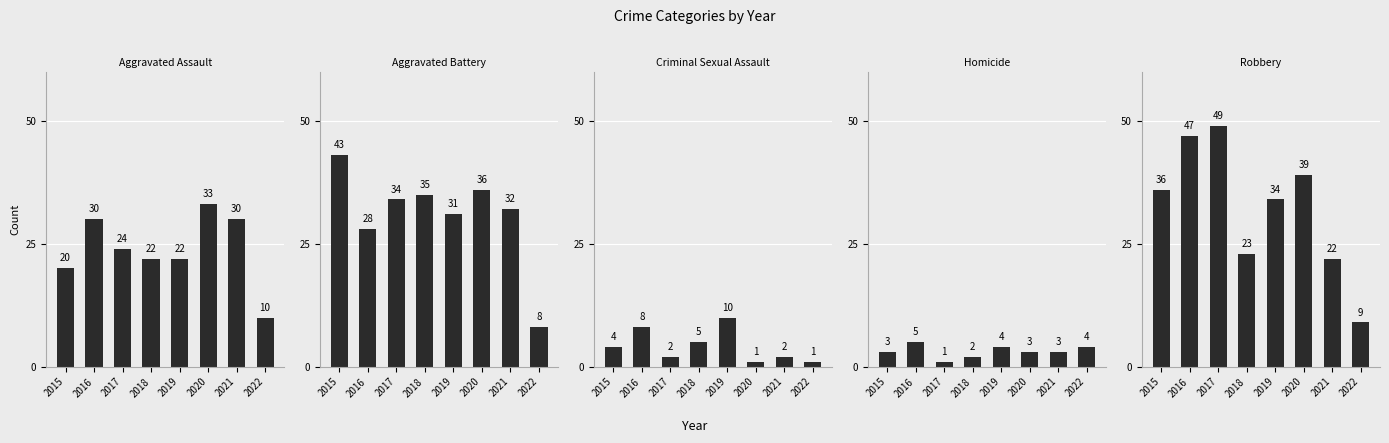

Which category has the highest value across all series?

2017